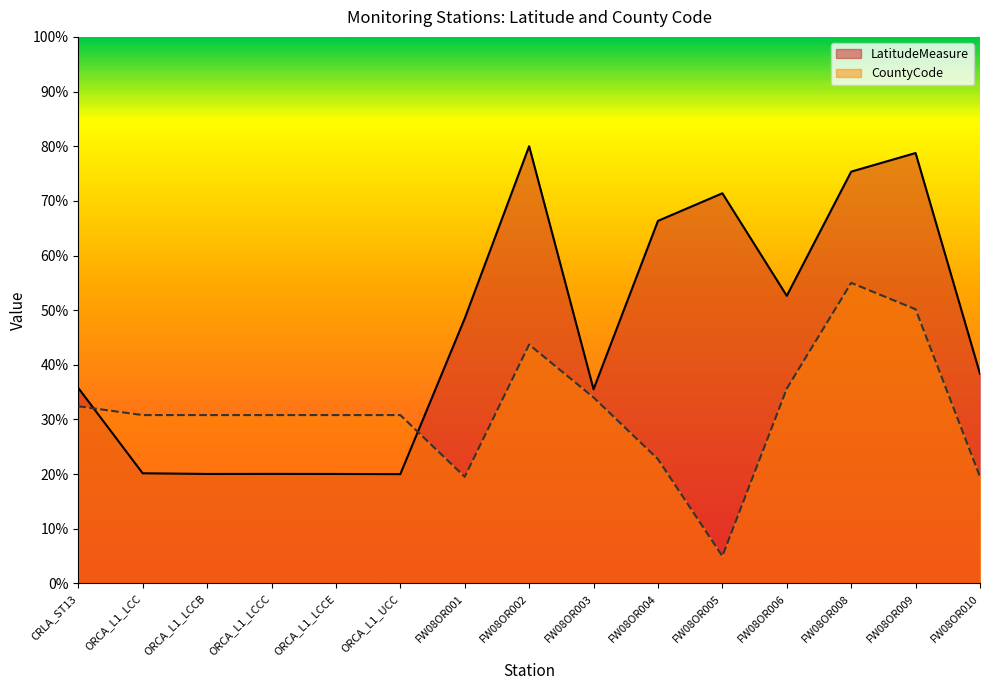

Is it true that LatitudeMeasure equals 35.1 at FW08OR006?

False